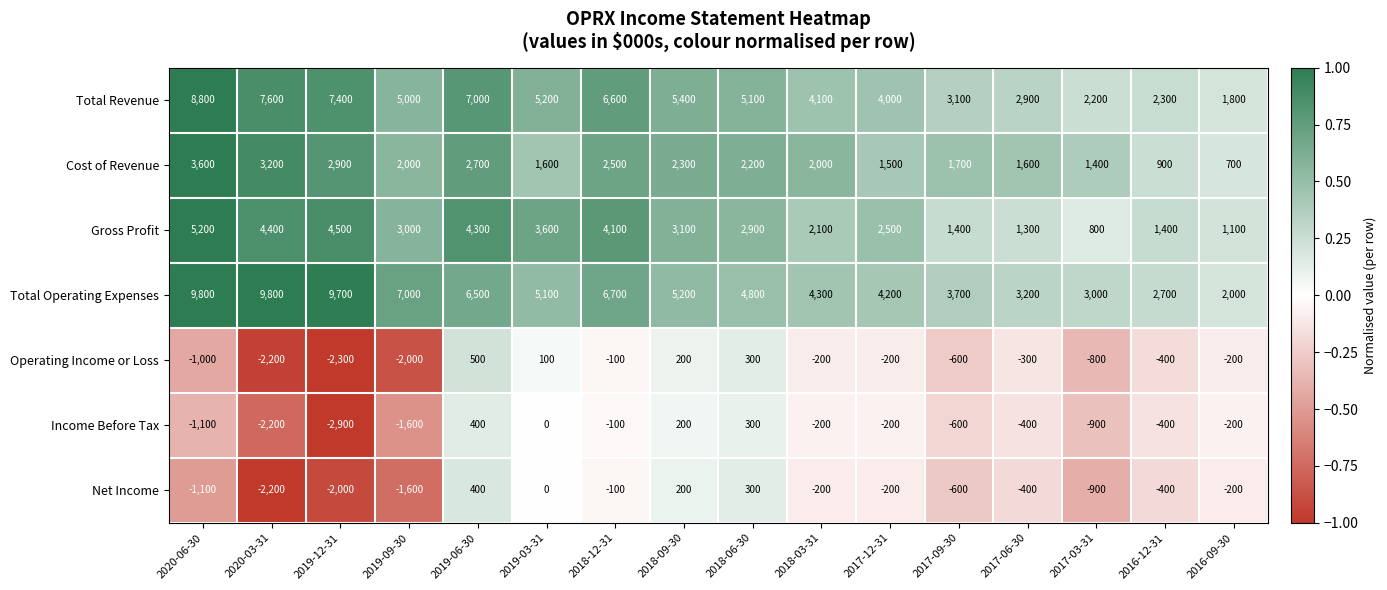

What is the average value of the Net Income series?

-562